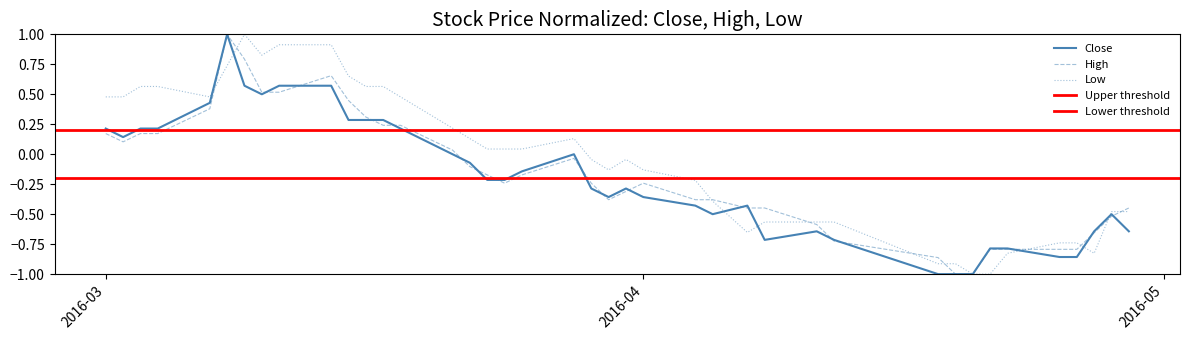

The Close series shows -0.6 at 2016-04-29. True or false?

True